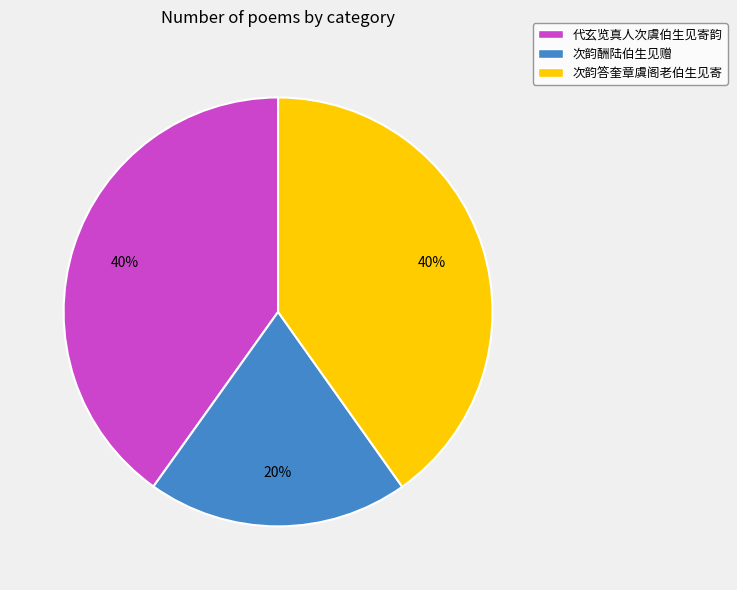

What is the ratio of the value at 代玄览真人次虞伯生见寄韵 to the value at 次韵答奎章虞阁老伯生见寄?

1.0